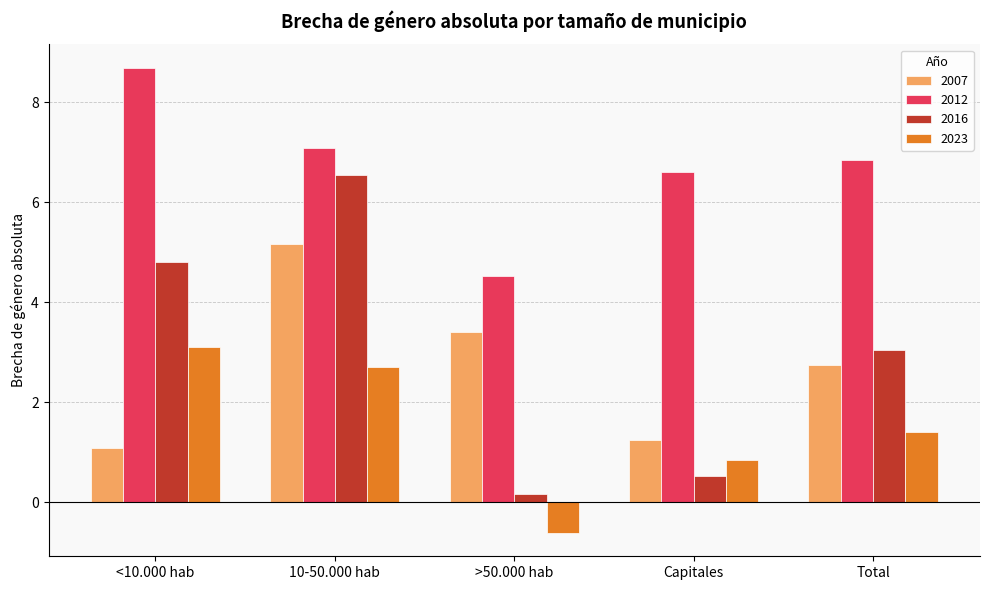

What is the label of the 1st bar from the left?

<10.000 hab